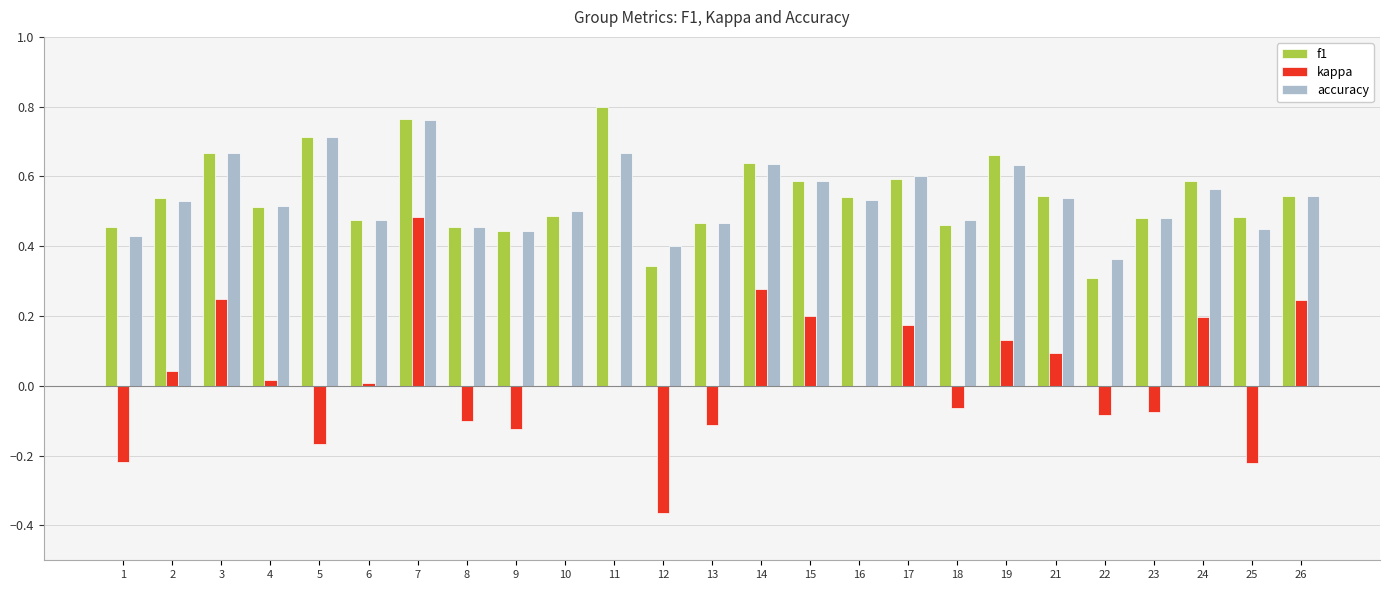

The f1 series shows 0.3 at 22. True or false?

True